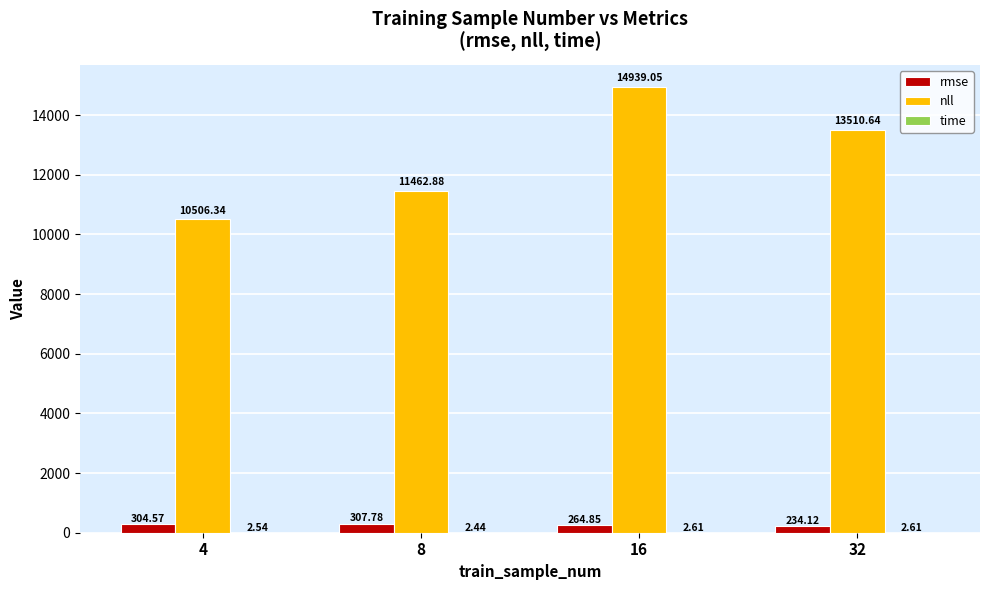

What is the sum of the nll values at 8 and 16?

26401.9